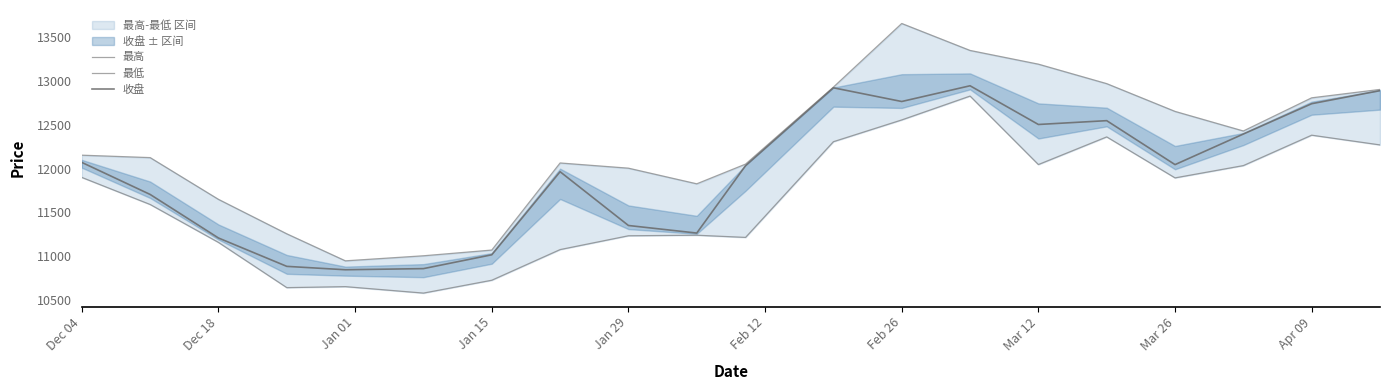

What are all the series names shown in the legend?

最高, 最低, 收盘